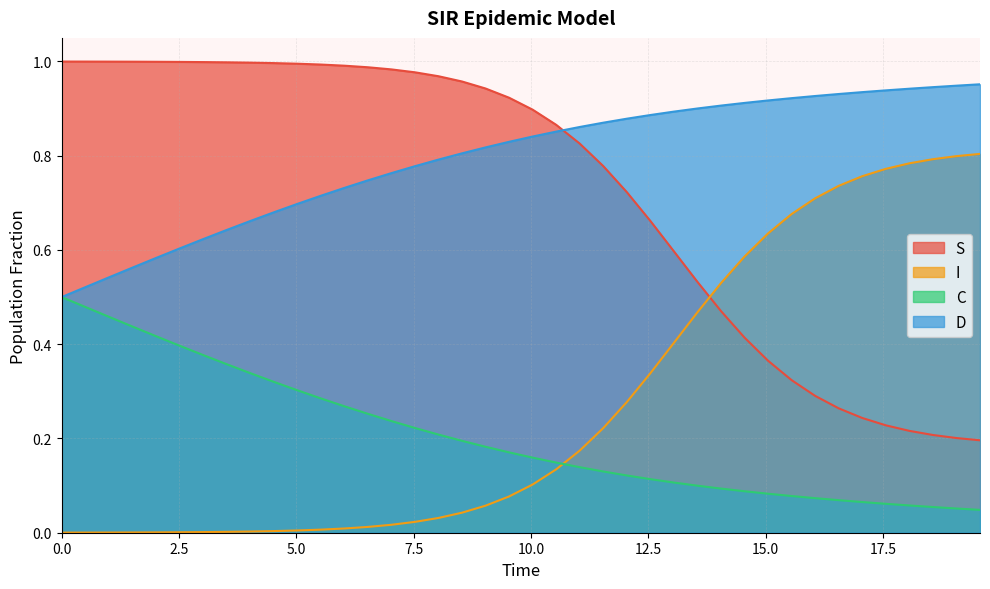

True or false: I and D cross at least once.

False